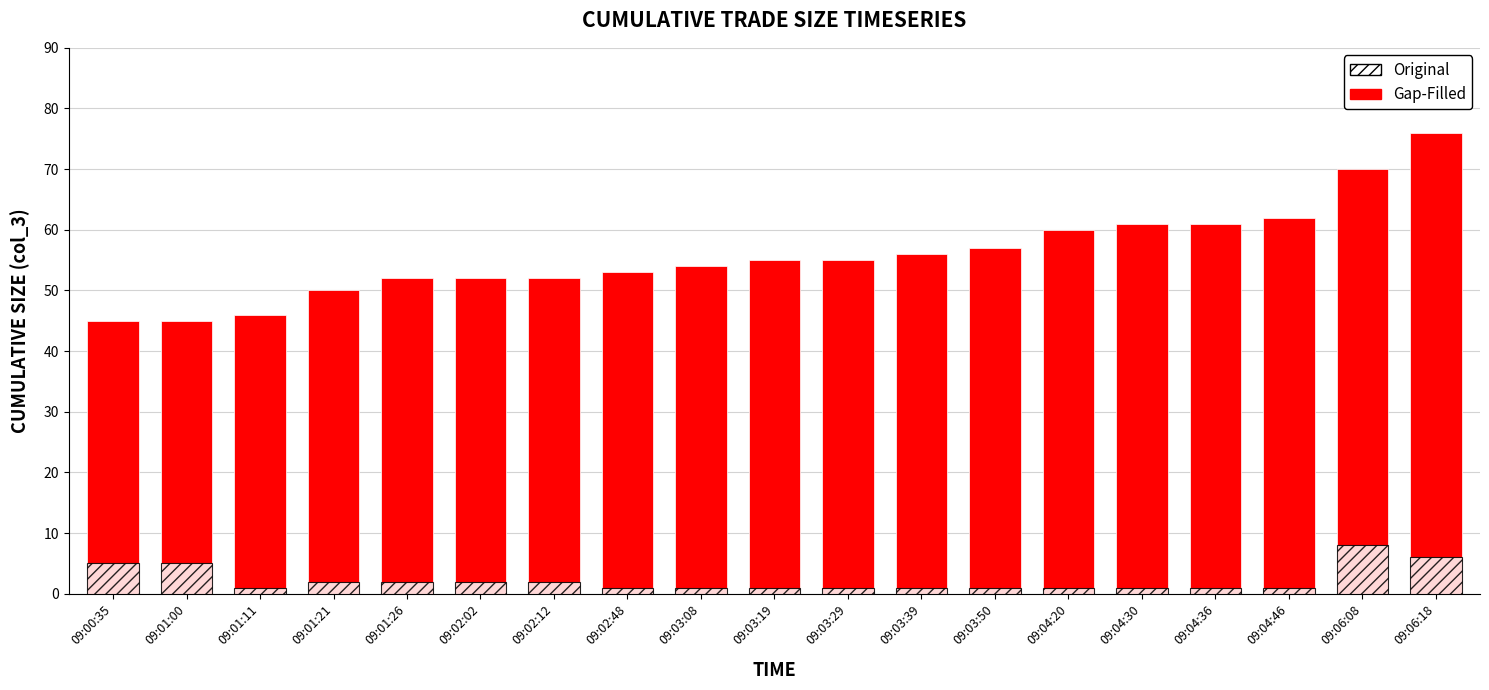

How many Original values are between 1 and 2?

15